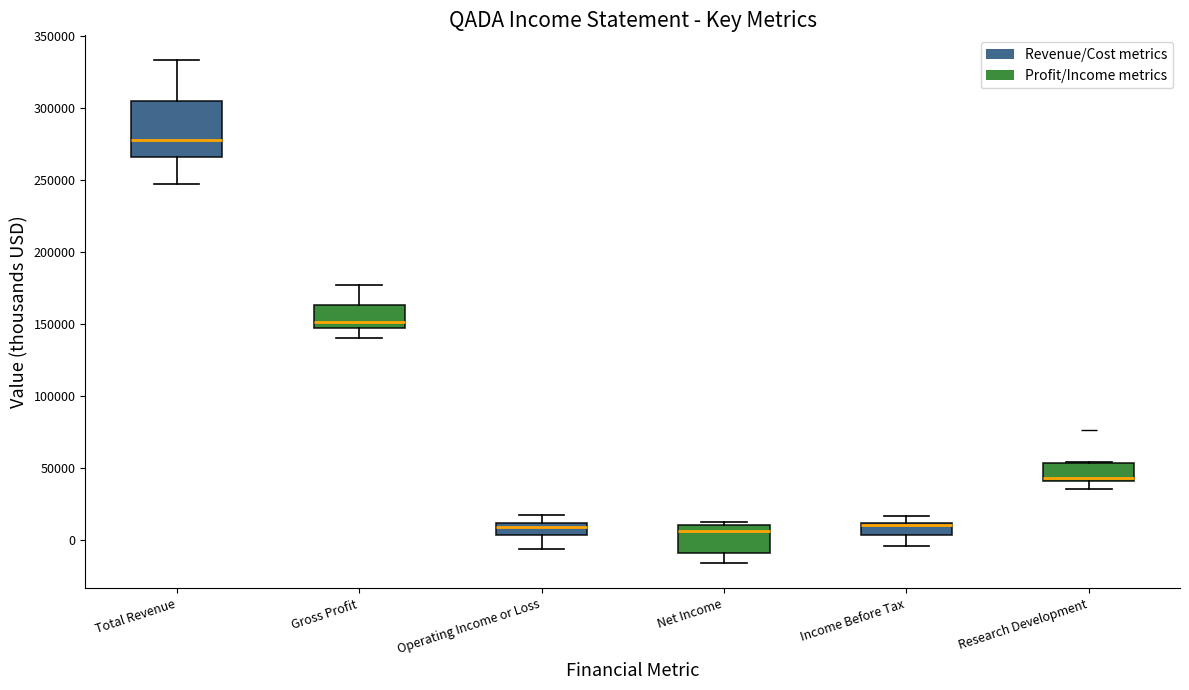

Reading left to right, read every box against the y-axis: the position of its median line, the range the box covers, and the ends of its whiskers. The values are not printed on the chart, so give them approximately, as read against the axis.

Total Revenue: median 280000, box 265000 to 305000, whiskers 245000 to 335000
Gross Profit: median 150000, box 145000 to 165000, whiskers 140000 to 175000
Operating Income or Loss: median 10000 (just below the box's upper edge), box 5000 to 10000, whiskers -5000 to 20000
Net Income: median 5000, box -10000 to 10000, whiskers -15000 to 15000
Income Before Tax: median 10000 (just below the box's upper edge), box 5000 to 10000, whiskers -5000 to 15000
Research Development: median 45000, box 40000 to 55000, whiskers 35000 to 55000